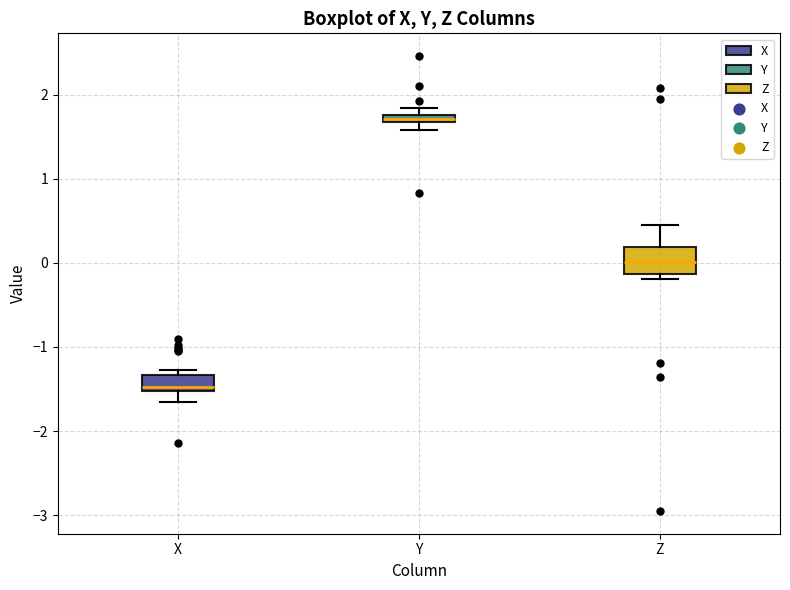

Where is the upper edge of the box for Y on the y-axis? The values are not printed on the chart, so give them approximately, as read against the axis.

1.8